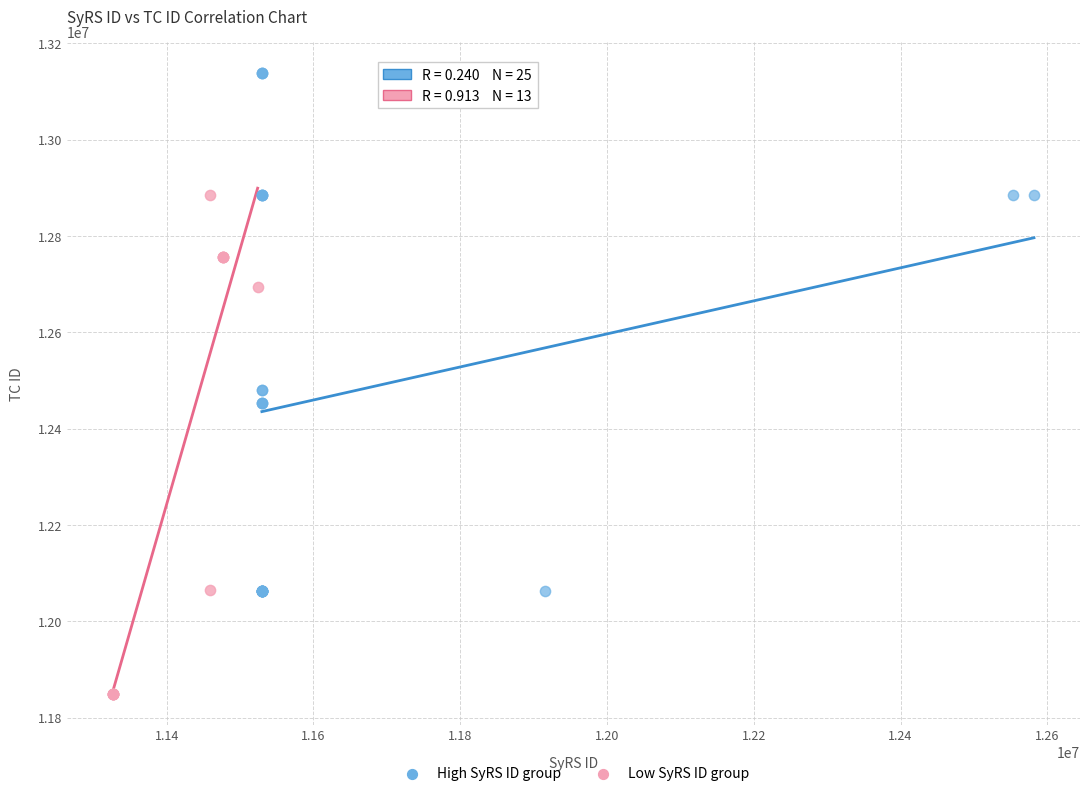

Which series reaches the maximum Y coordinate?

High SyRS ID group